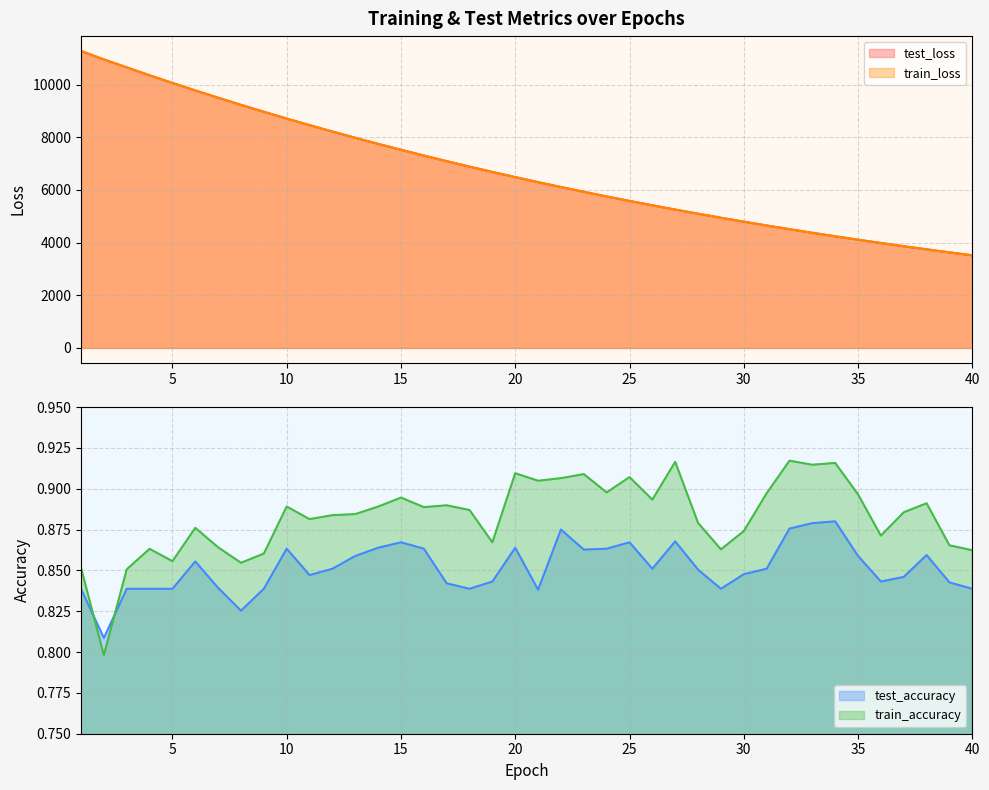

At which category does train_accuracy reach its first local valley?

2